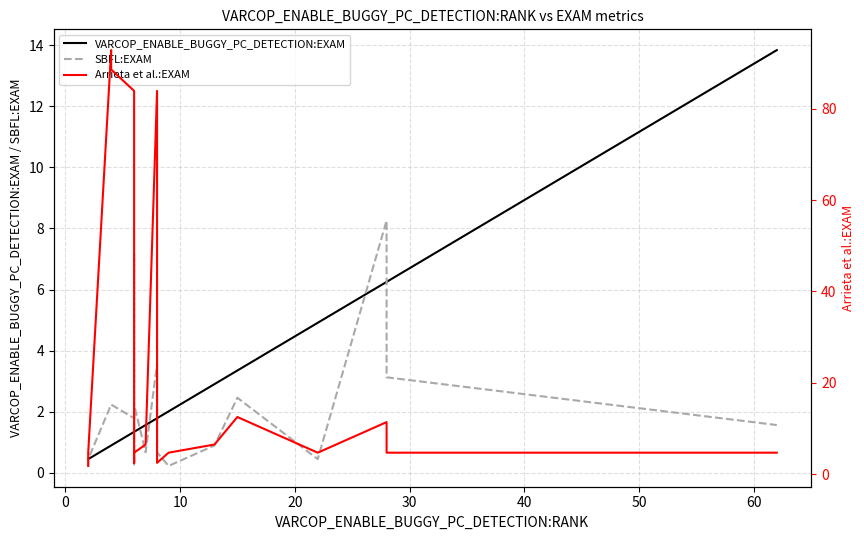

What is the value of the SBFL:EXAM point at the 17th from the left?

8.3